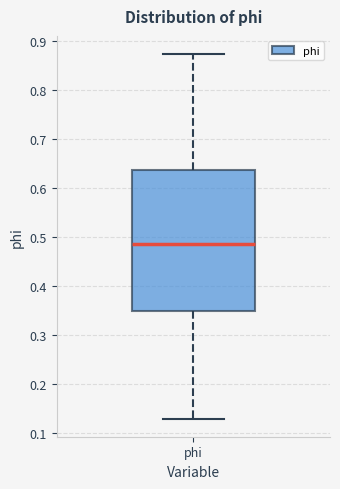

Transcribe this box plot: give where the median line is, the range the box spans, and where the two whiskers end, as read against the y-axis. The values are not printed on the chart, so give them approximately, as read against the axis.

median 0.48, box 0.35 to 0.64, whiskers 0.13 to 0.87